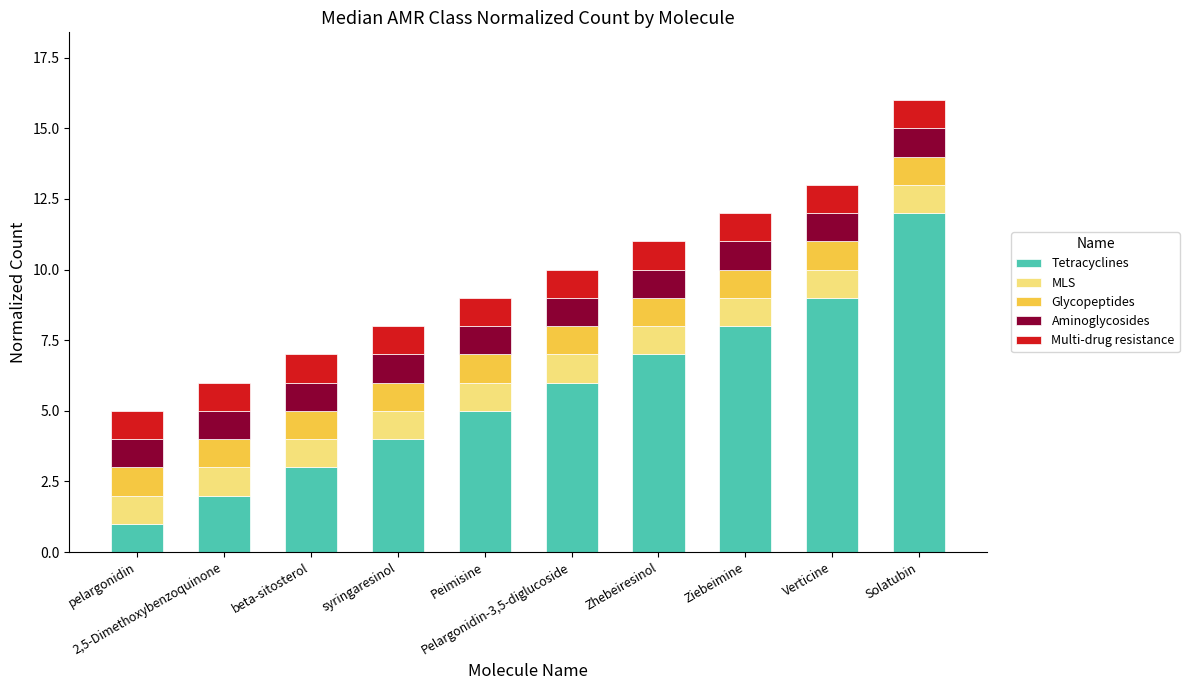

Which series has the largest range (max minus min)?

Tetracyclines